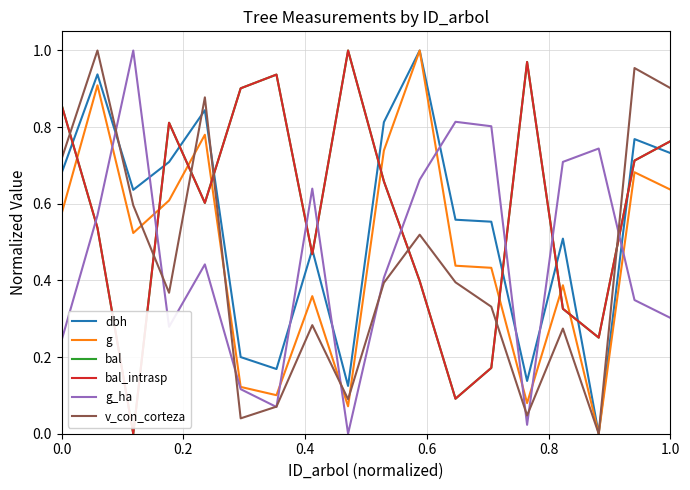

Does the chart have visible grid lines?

Yes